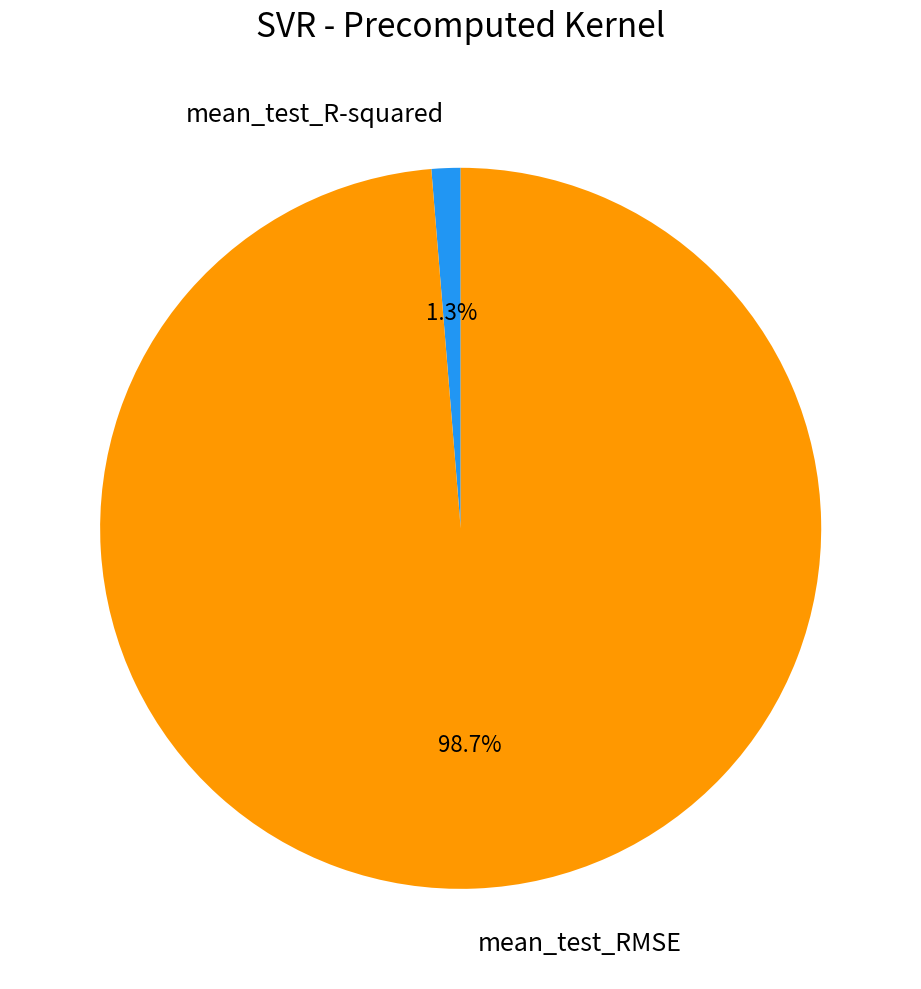

Which has a higher value, mean_test_R-squared or mean_test_RMSE?

mean_test_RMSE